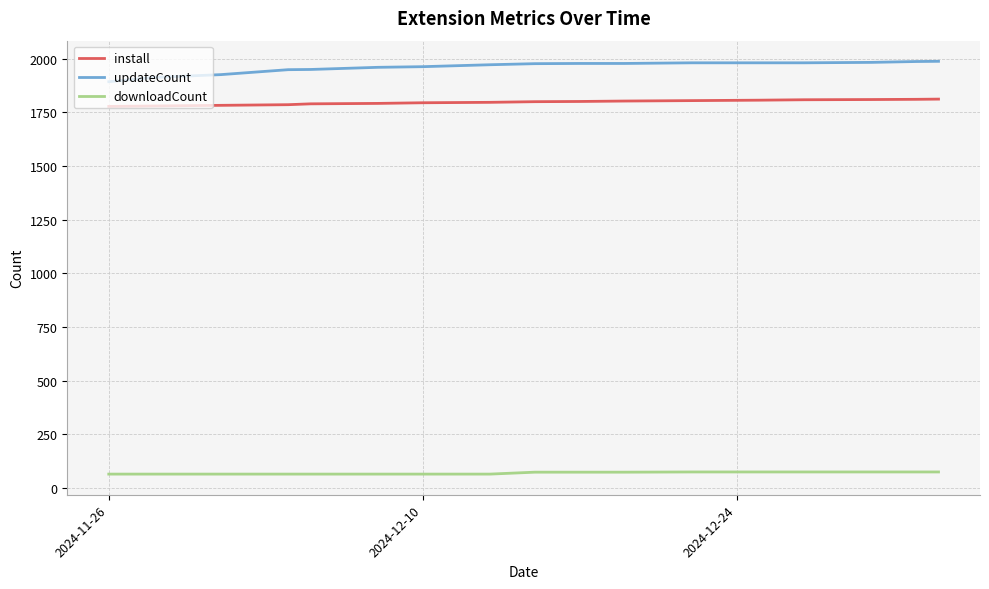

True or false: install and downloadCount intersect in this chart.

False